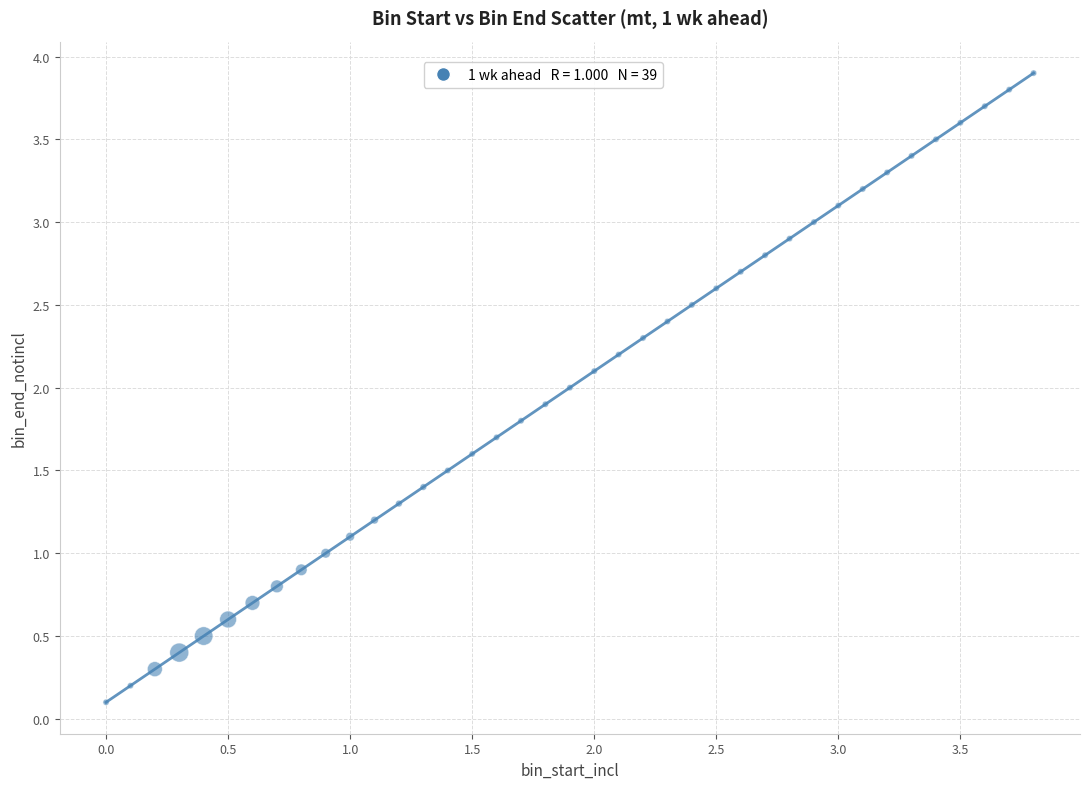

What is the range of Y values (max minus min)?

3.8